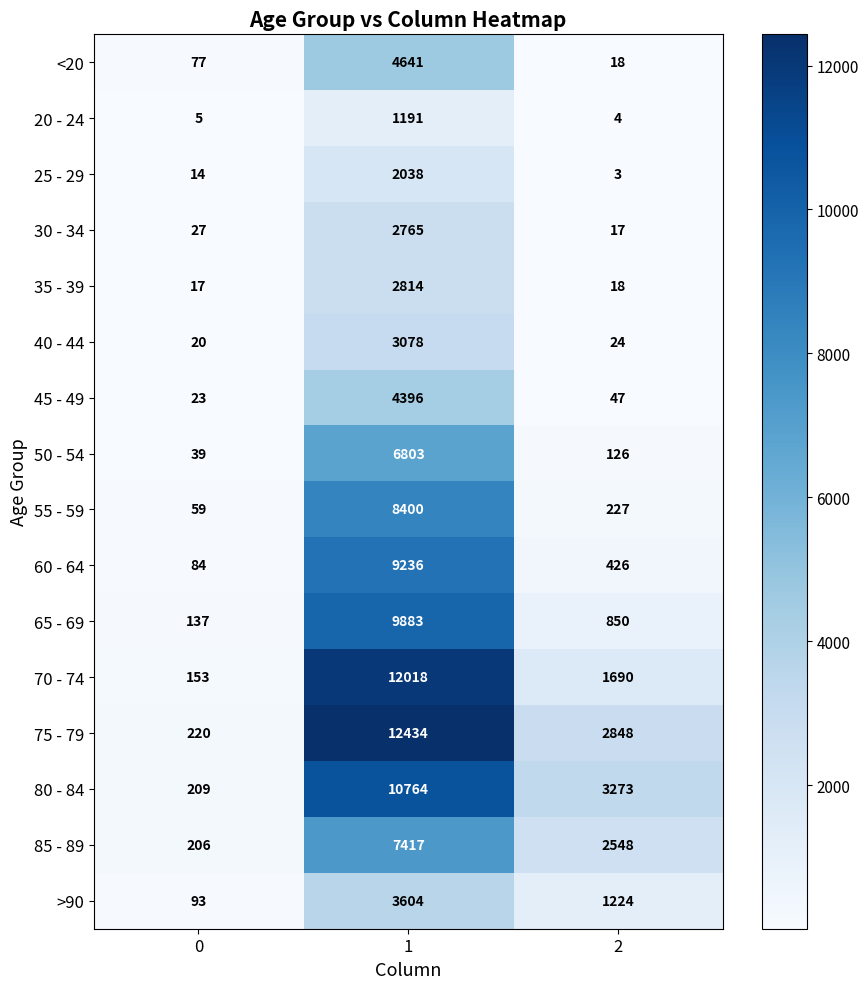

What value does the 50 - 54 series have at 1?

6803